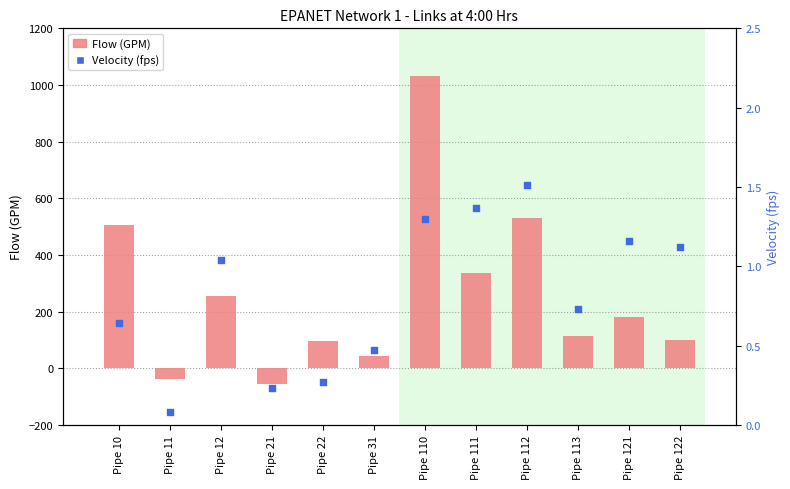

Which series has the largest total across all categories?

Flow (GPM)